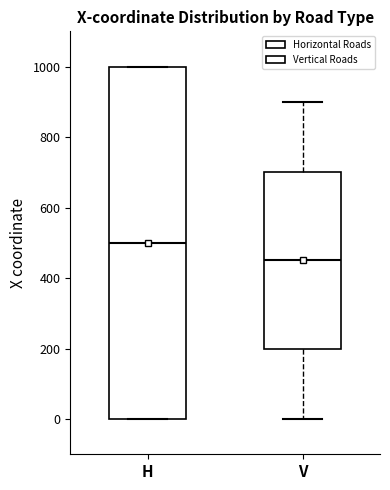

Where does the median line of the box for H sit on the y-axis? The values are not printed on the chart, so give them approximately, as read against the axis.

500